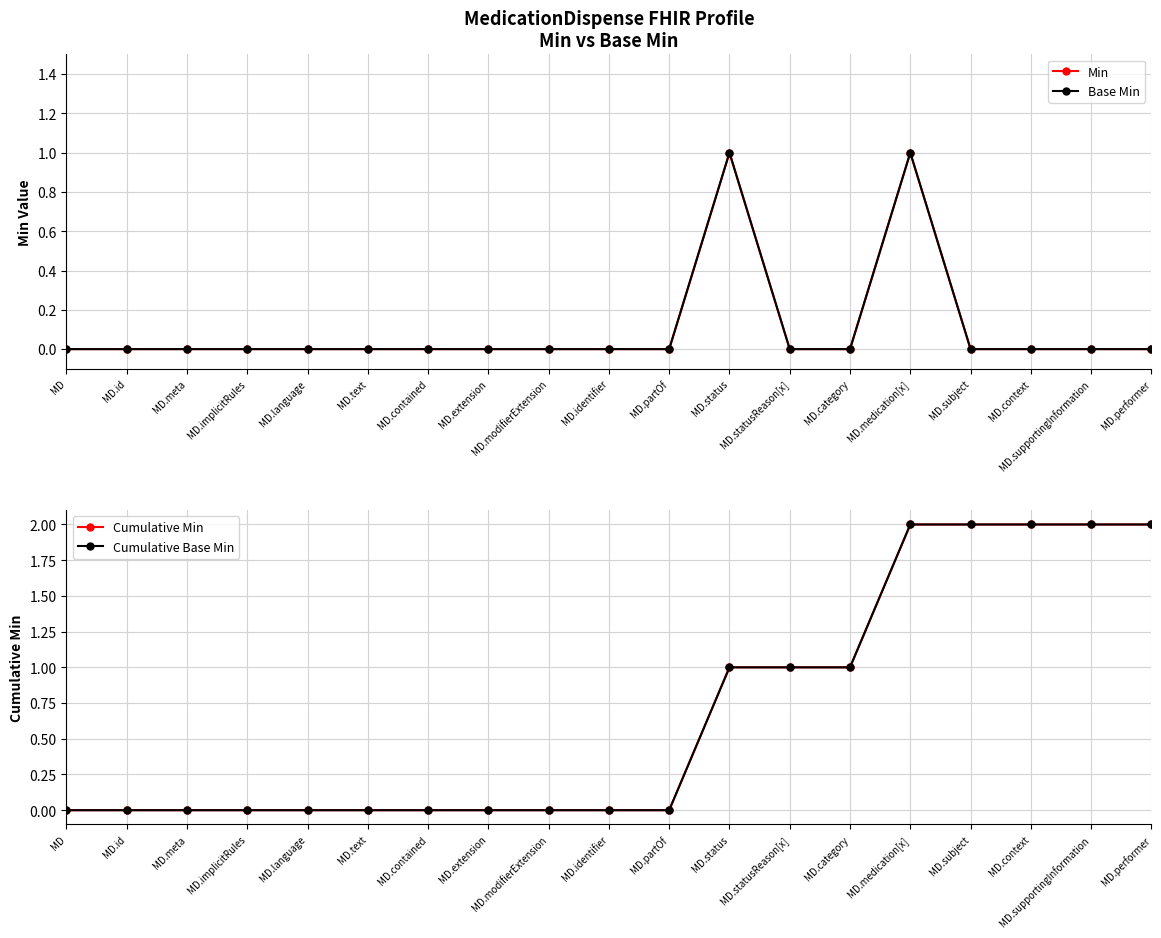

Which series has the largest total across all categories?

Cumulative Min